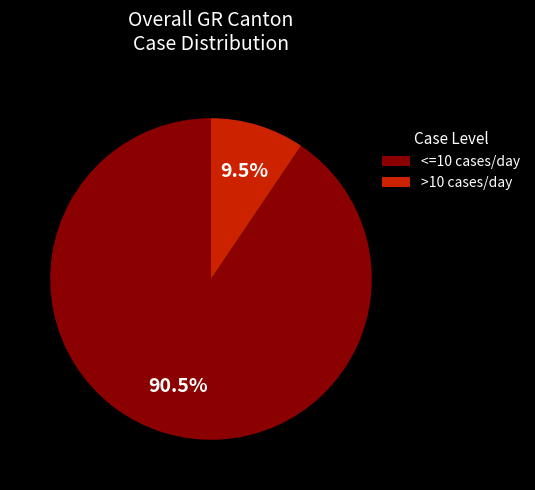

What is the majority slice?

<=10 cases/day